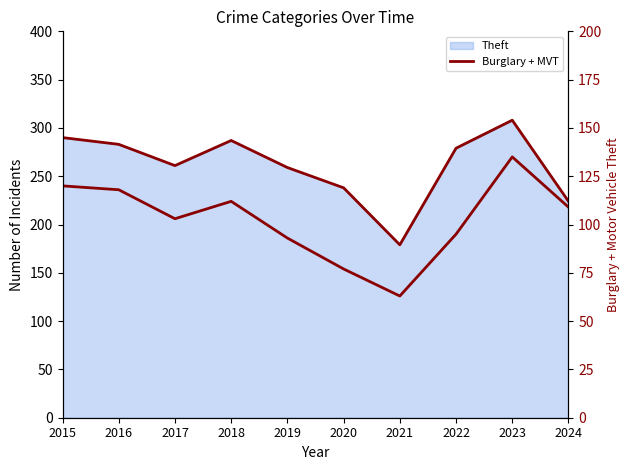

What is the sum of all values?

1025